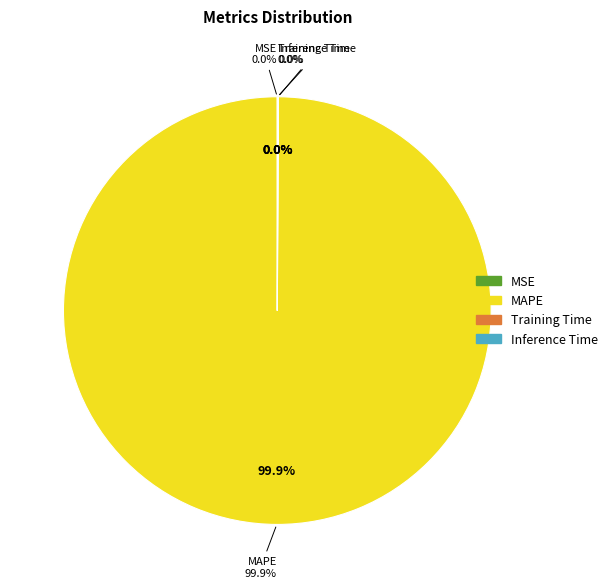

Rank the categories by value from lowest to highest.

MSE, Inference Time, Training Time, MAPE